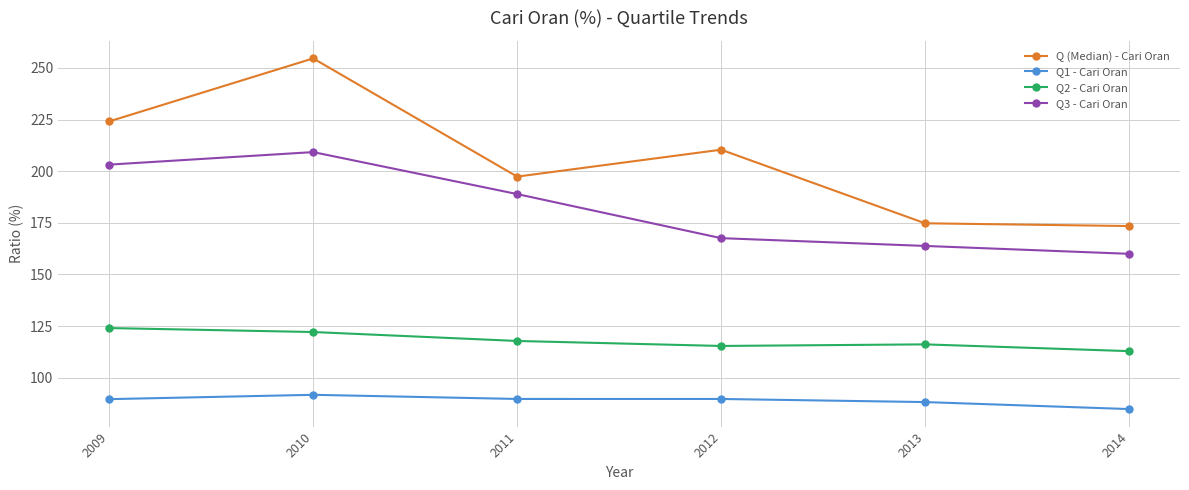

Which series has the largest total across all categories?

Q (Median) - Cari Oran